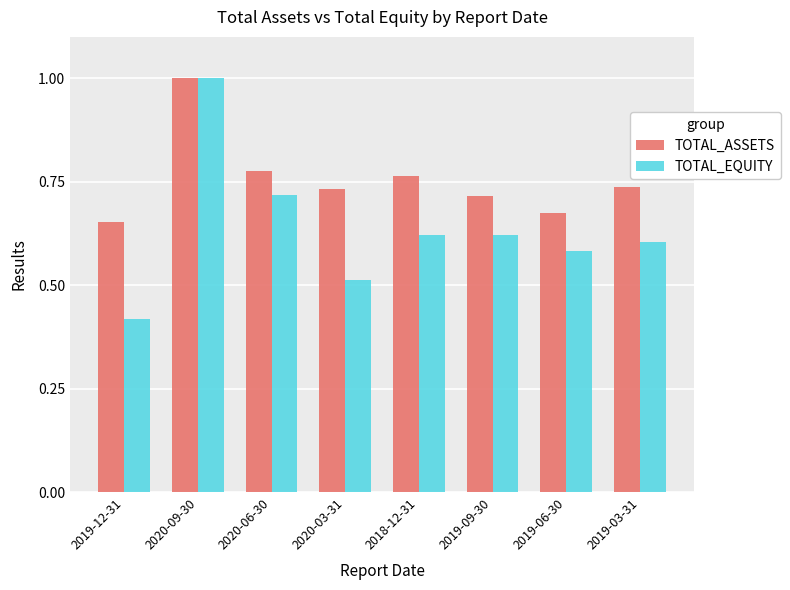

Which category has the lowest value in the TOTAL_EQUITY series?

2019-12-31